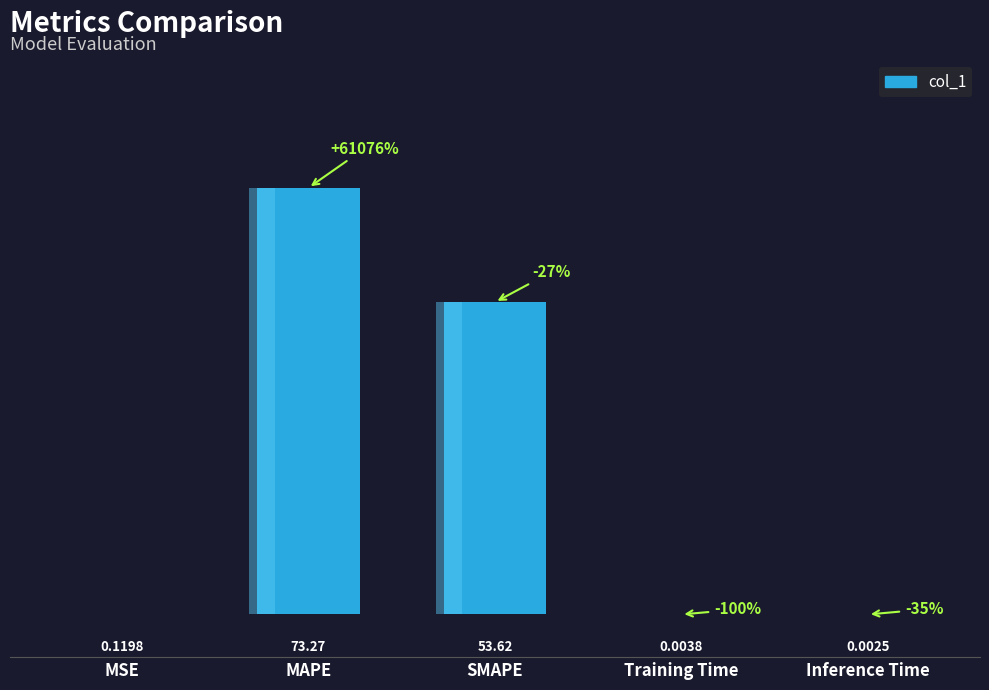

Is it true that the value at MAPE is 36.8?

False